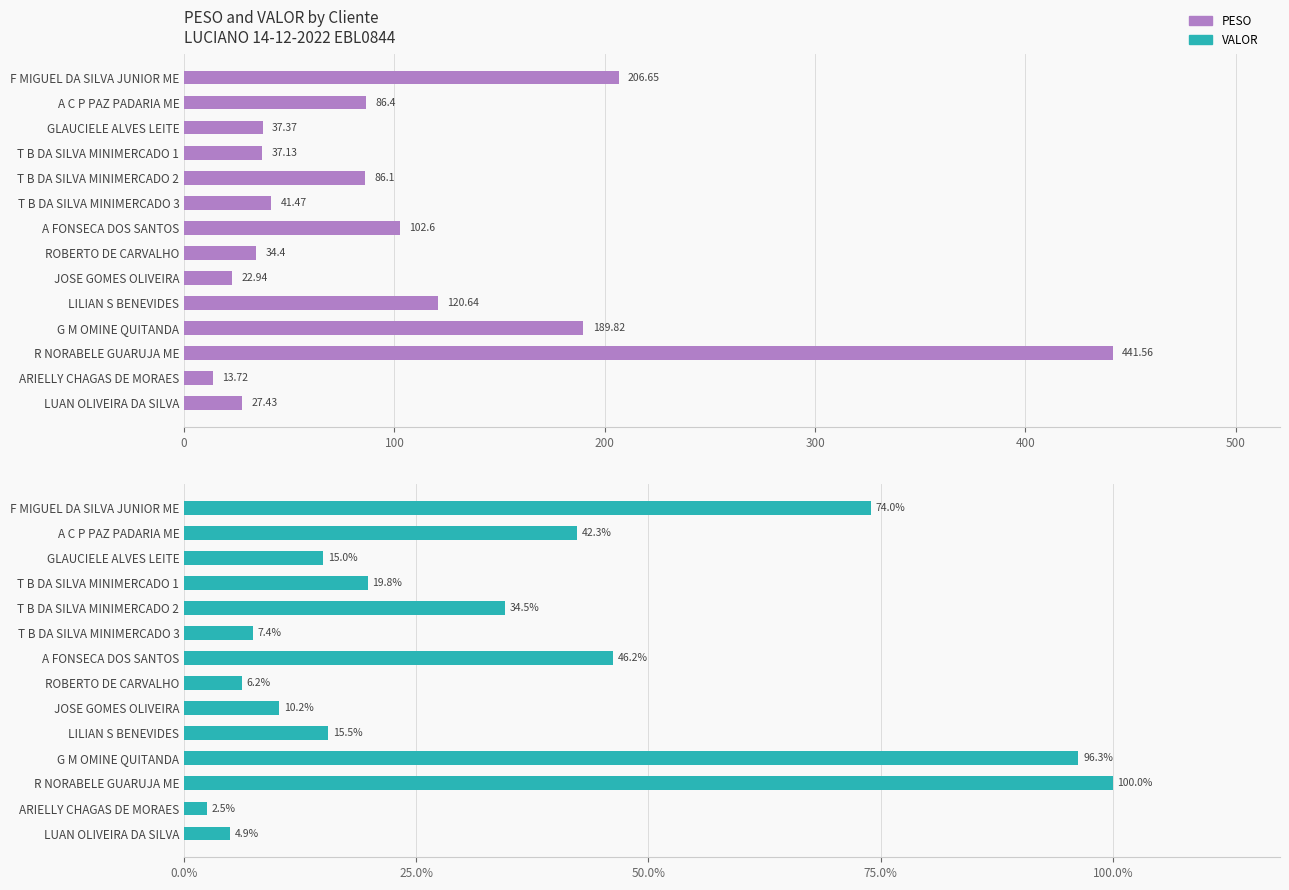

Is it true that VALOR equals 100.0 at R NORABELE GUARUJA ME?

True